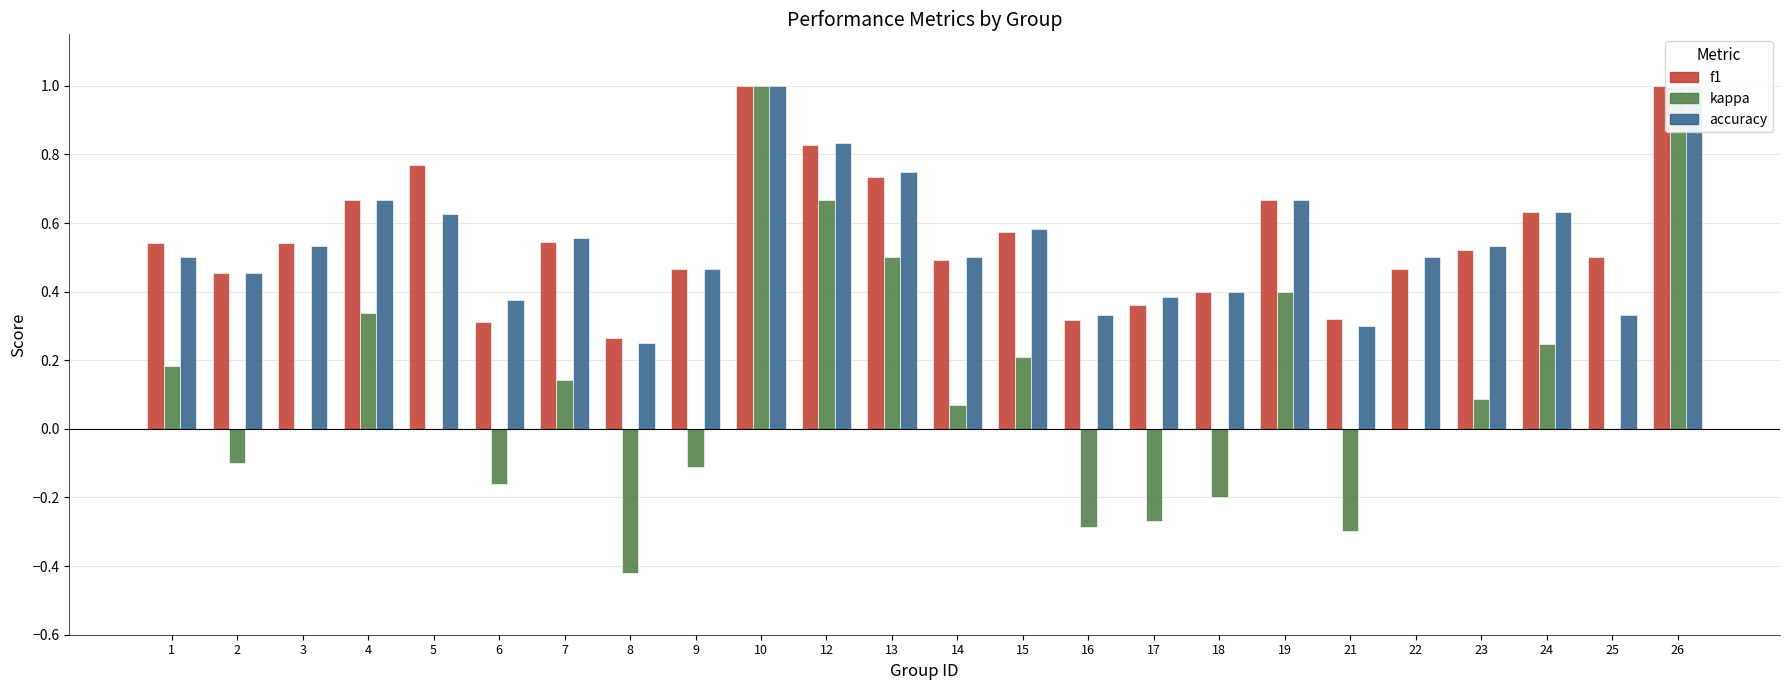

The accuracy series shows 1.0 at 26. True or false?

True